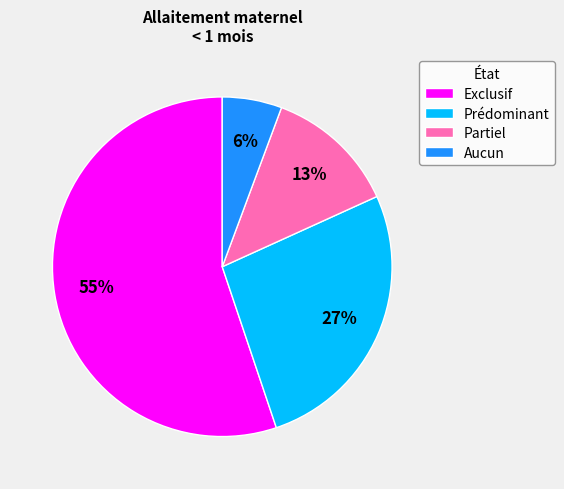

To the nearest percent, what is the average slice percentage?

25%